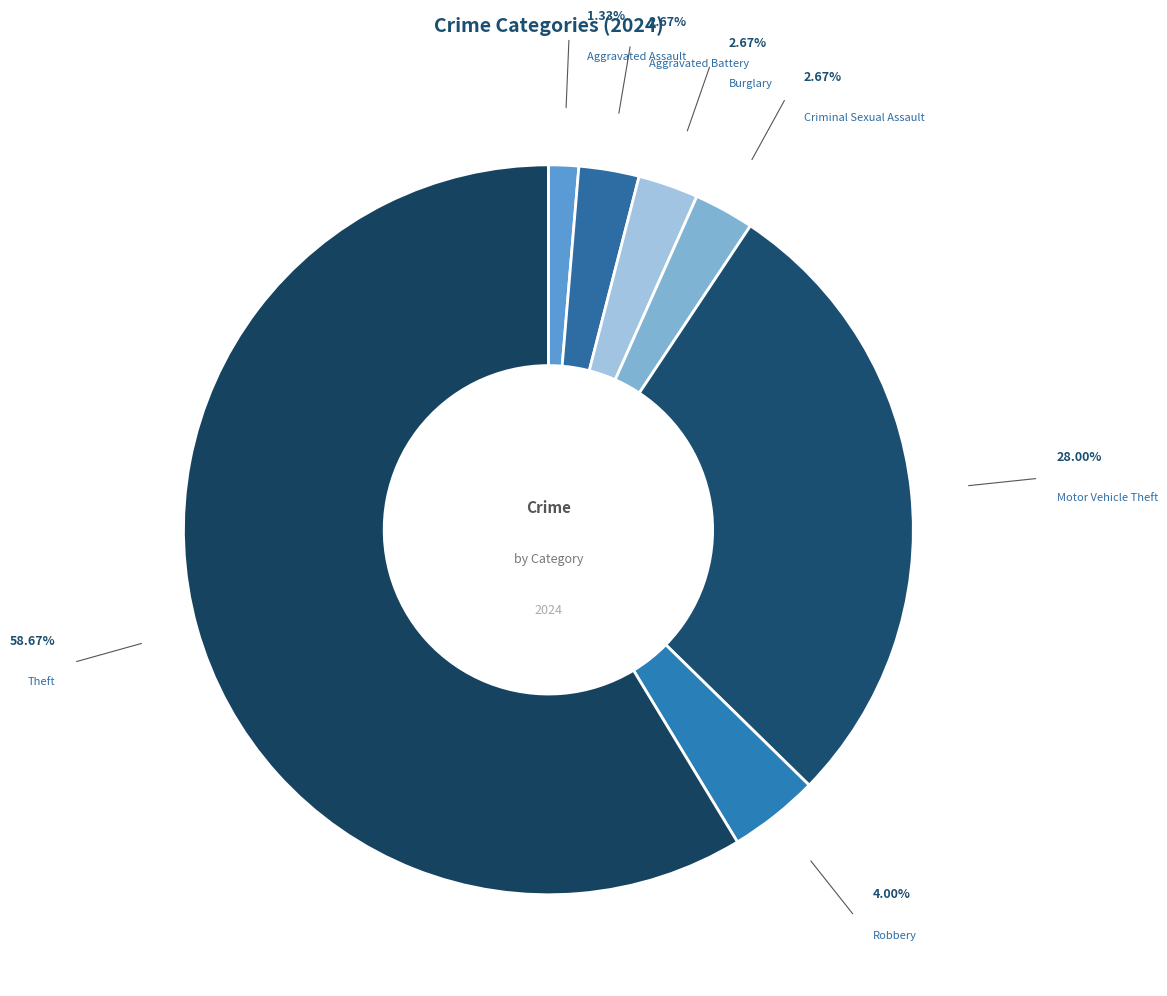

Which slice is the largest?

Theft